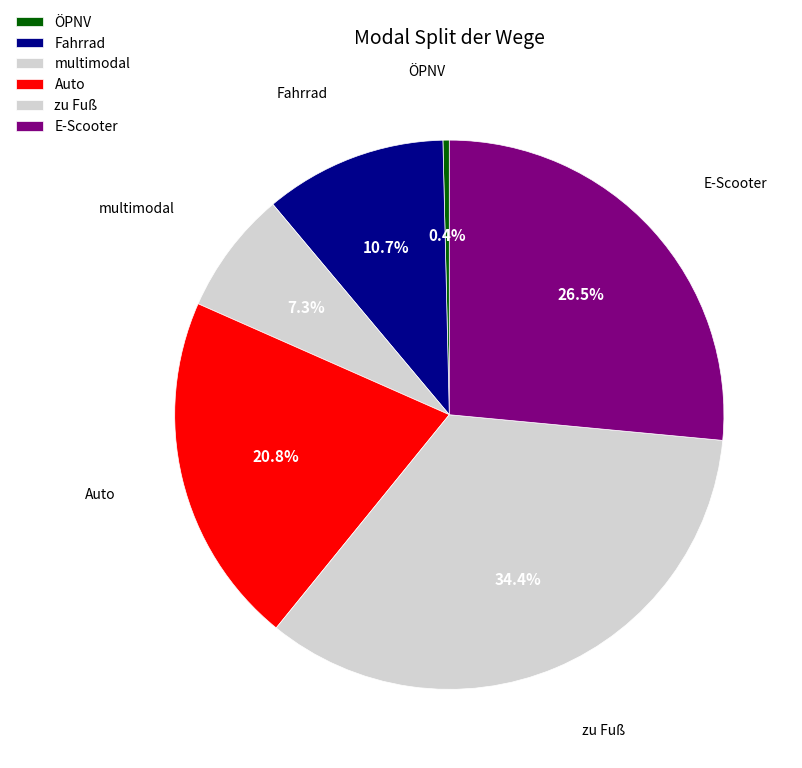

Is there any slice that represents more than half of the pie?

No